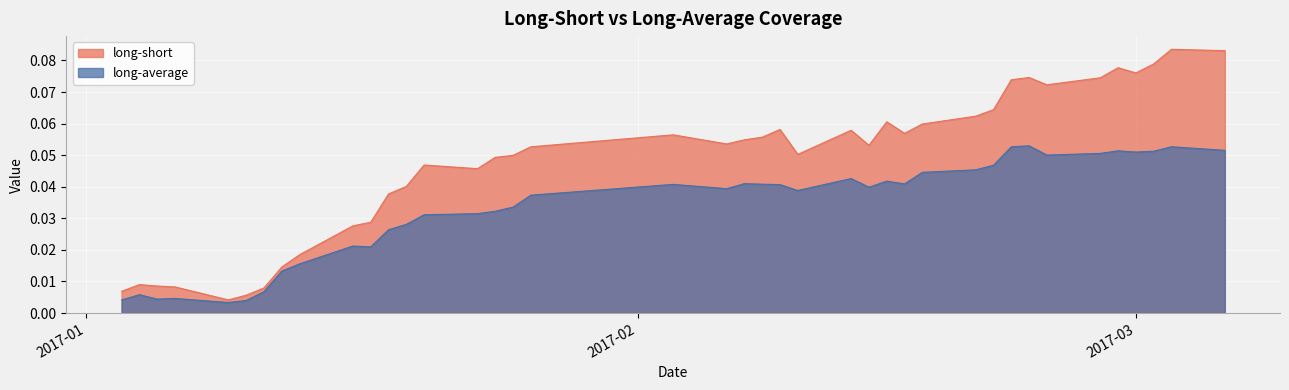

Between 2017-02-06 and 2017-02-08, which series saw the biggest shift?

long-short